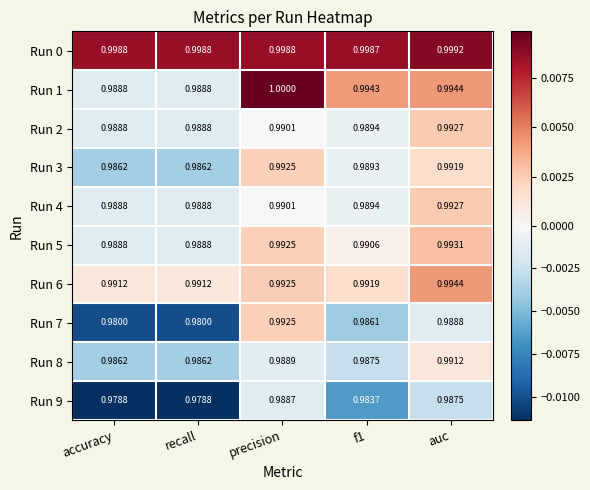

At which category is the sum across all series the highest?

precision